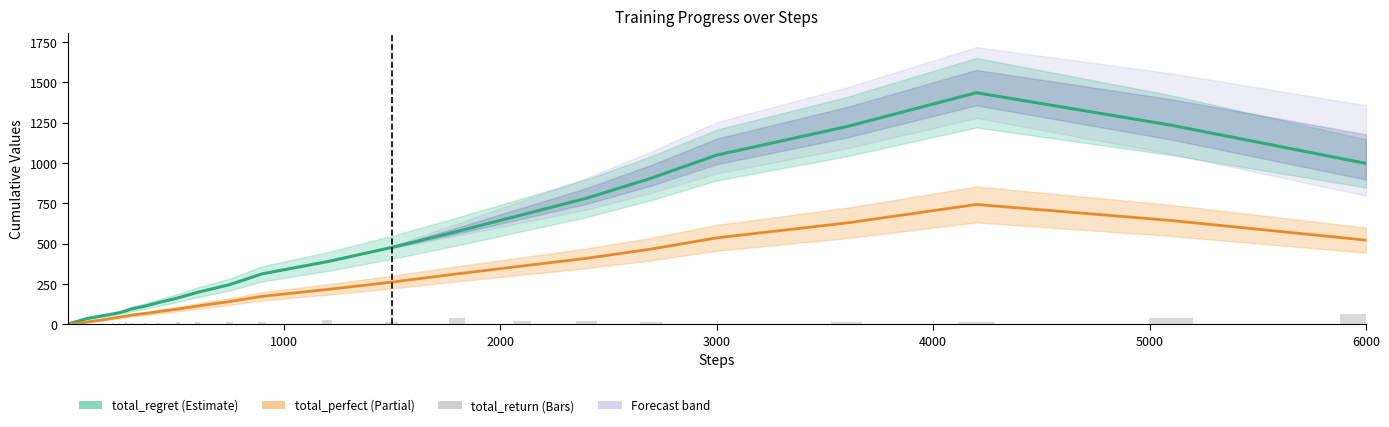

The total_return series shows 33.7 at 11. True or false?

False